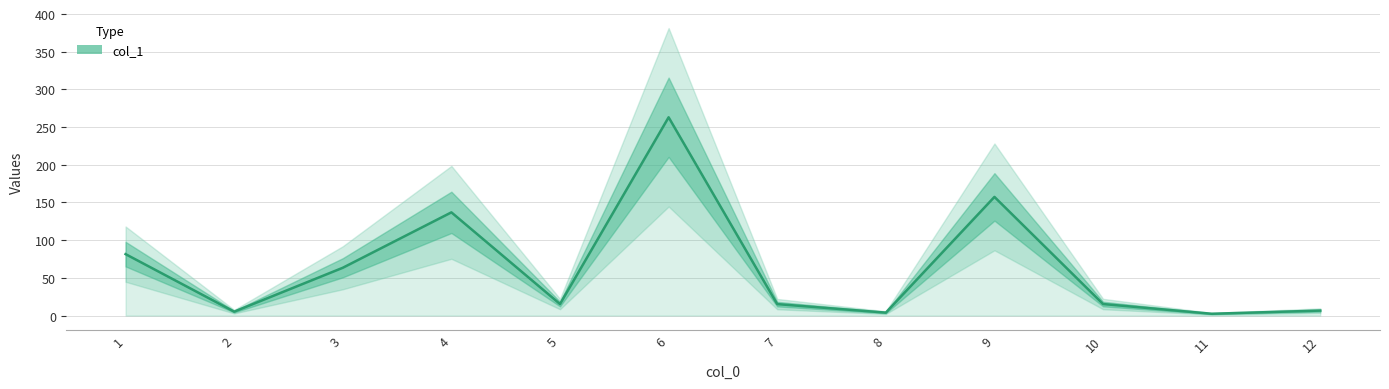

True or false: the data shows 134.2 at 1.

False